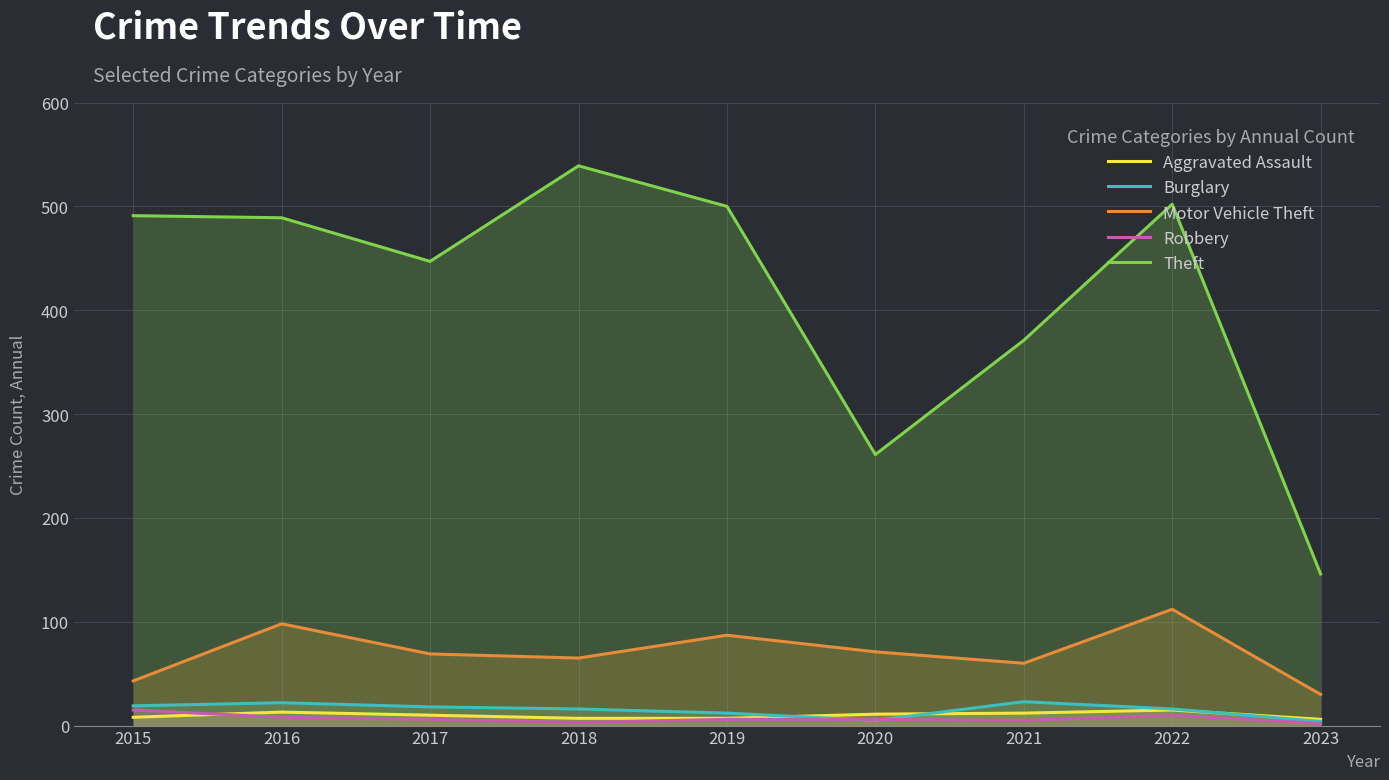

What are all the series names shown in the legend?

Aggravated Assault, Burglary, Motor Vehicle Theft, Robbery, Theft